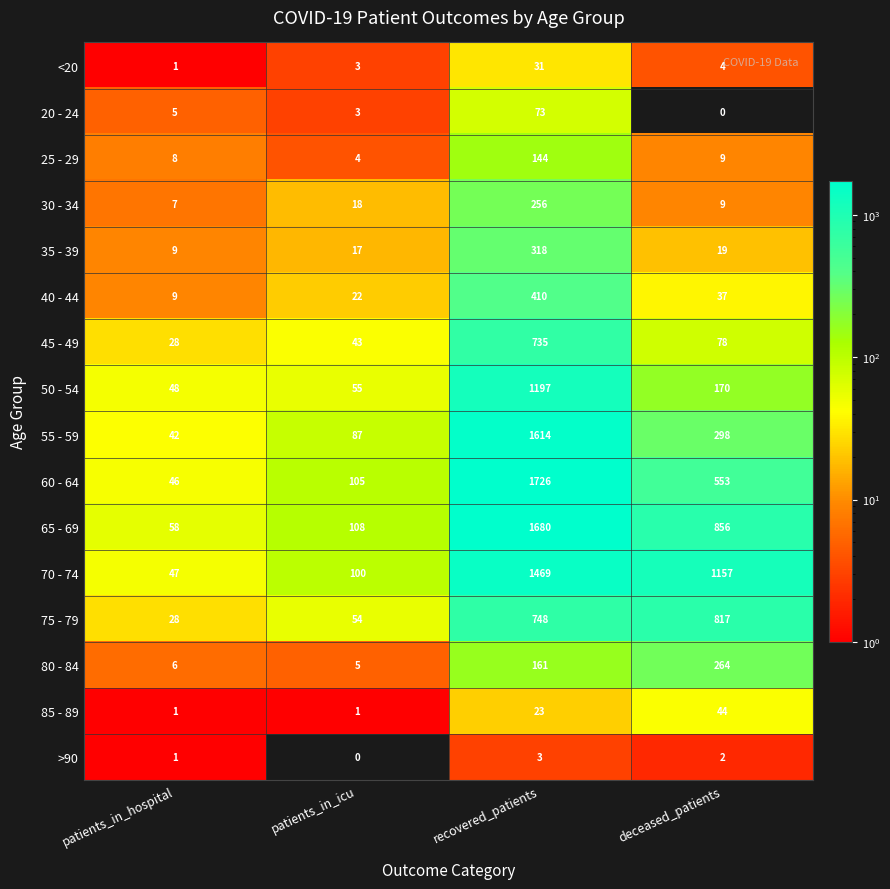

What is the difference between the second highest and minimum values in the 30 - 34 series?

11